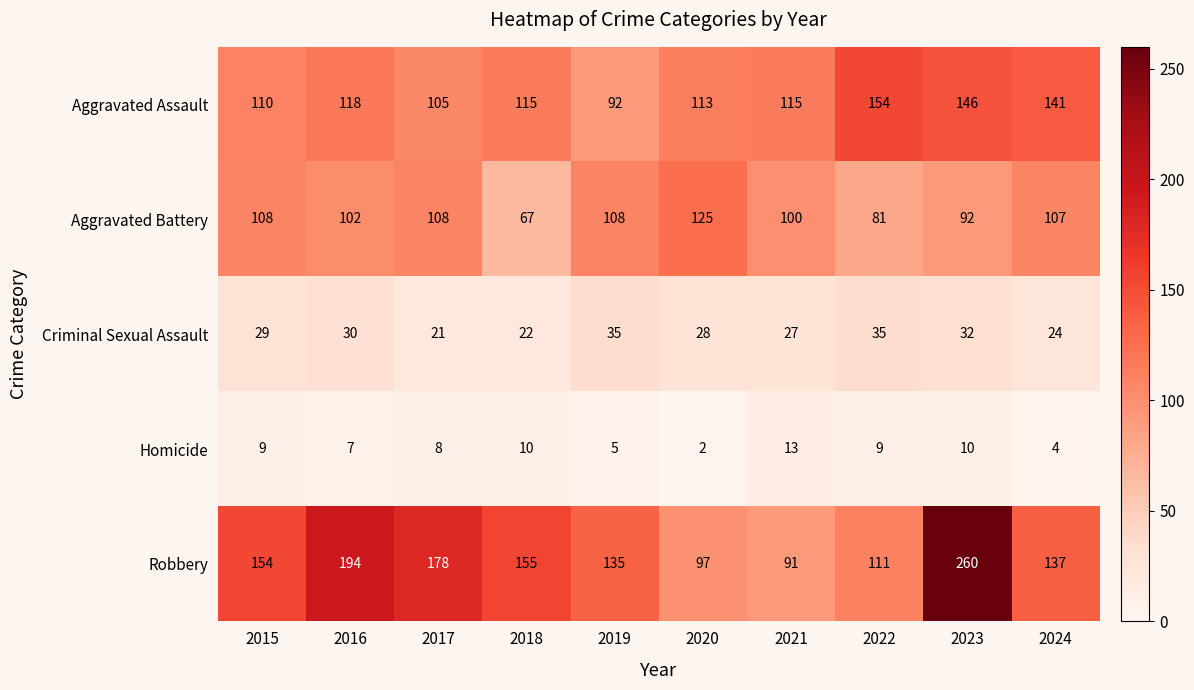

Between 2015 and 2019, which series saw the biggest shift?

Robbery